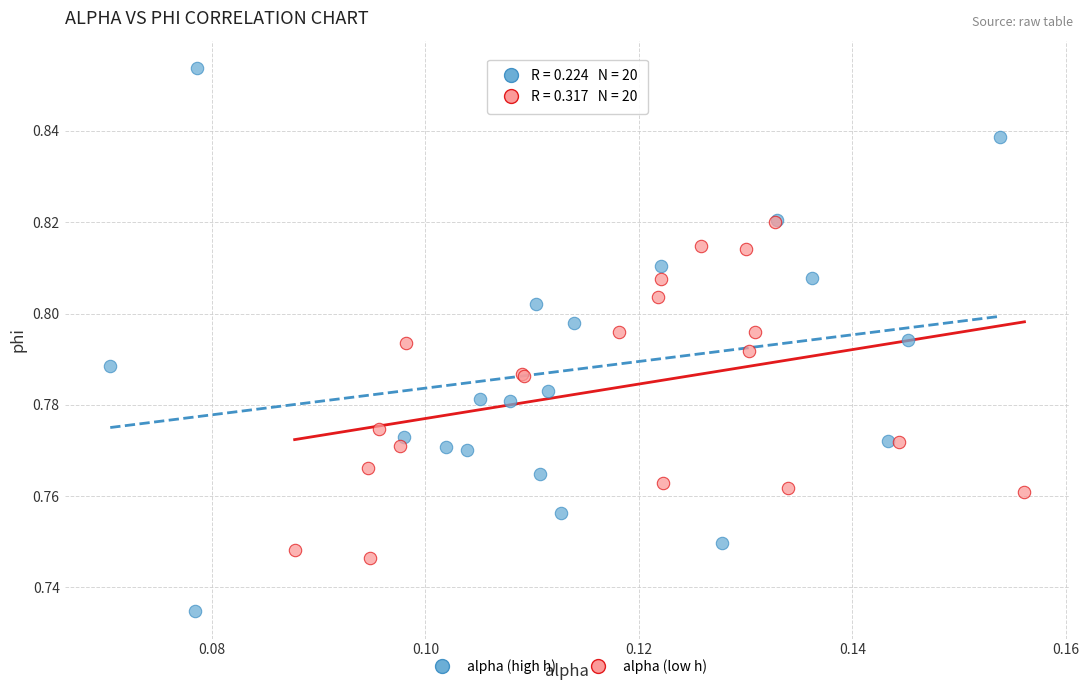

What are all the series names shown in the legend?

alpha (high h), alpha (low h)